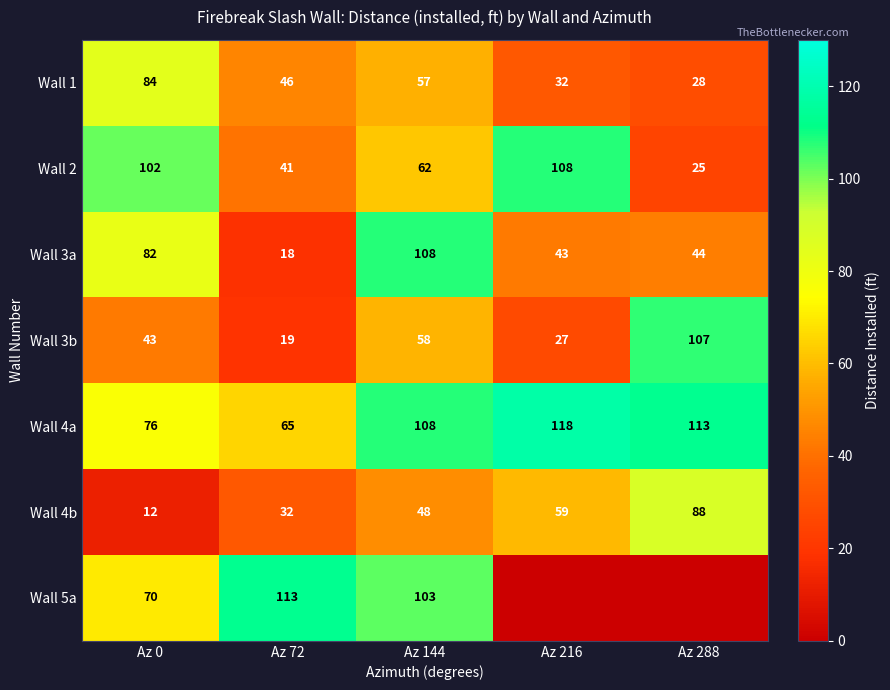

Rank the categories by Wall 3b value from highest to lowest.

Az 288, Az 144, Az 0, Az 216, Az 72